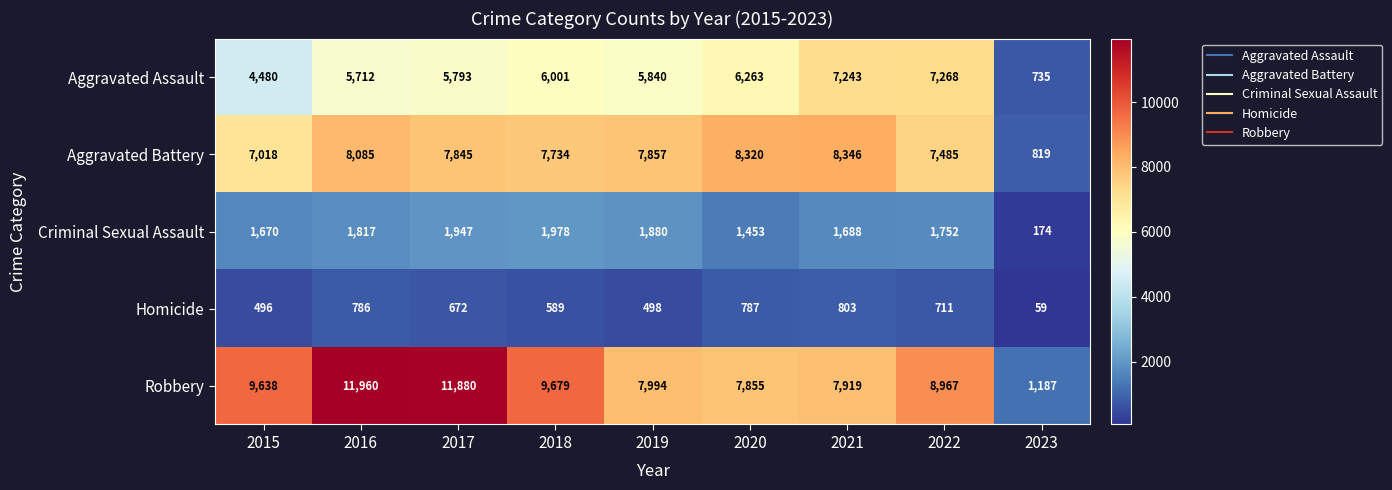

At 2022, list the series in order from largest to smallest.

Robbery, Aggravated Battery, Aggravated Assault, Criminal Sexual Assault, Homicide